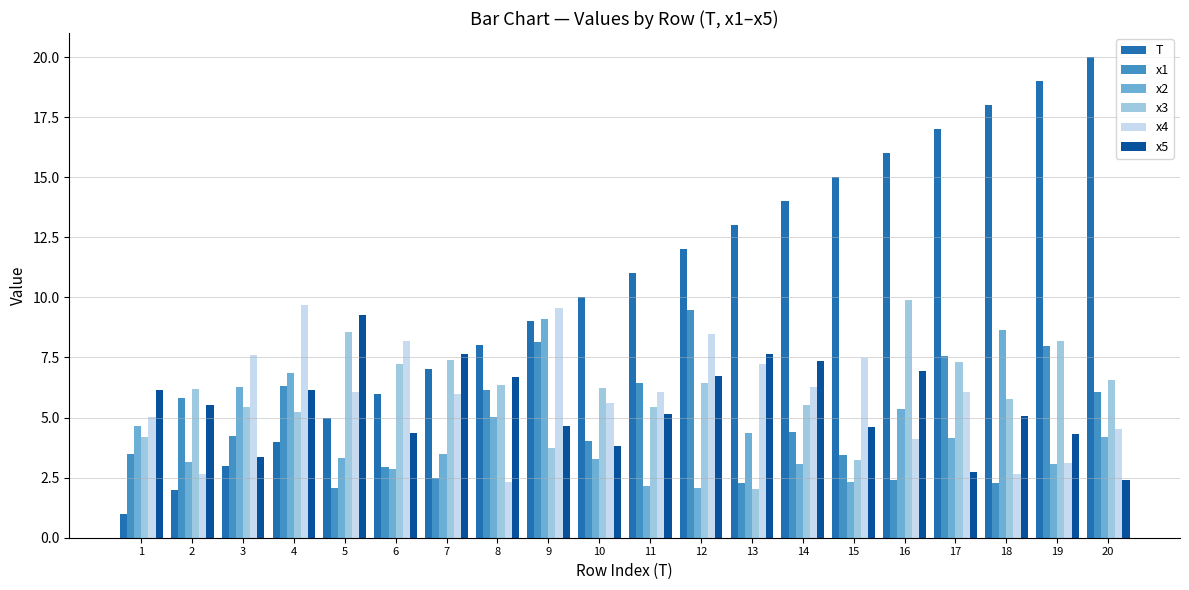

Is the value of x3 at 8 greater than the value of T at 9?

No